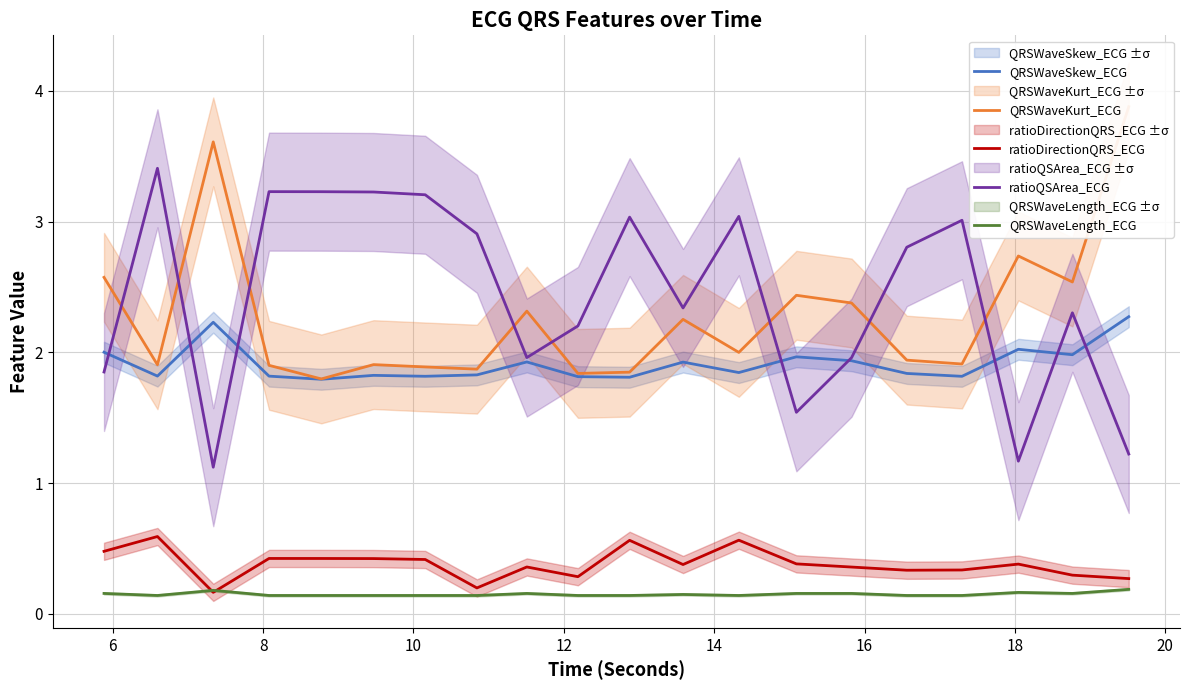

True or false: QRSWaveLength_ECG and ratioQSArea_ECG intersect in this chart.

False